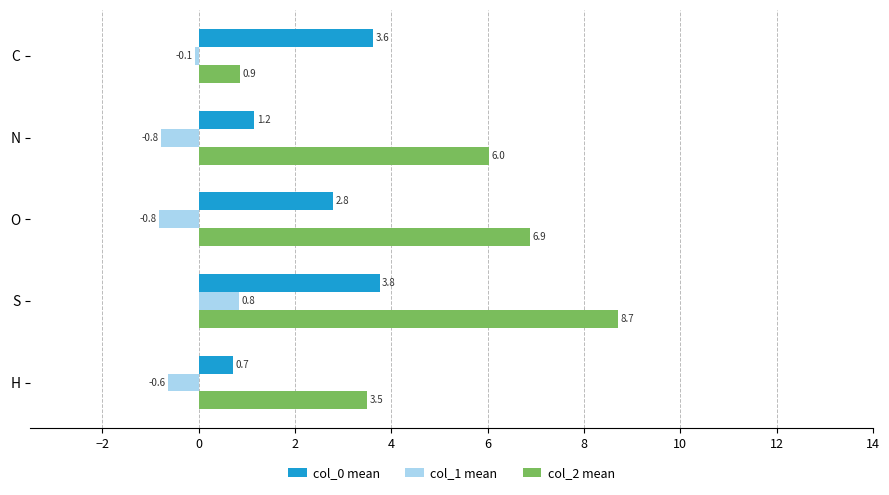

At how many categories does at least one series exceed 3?

5